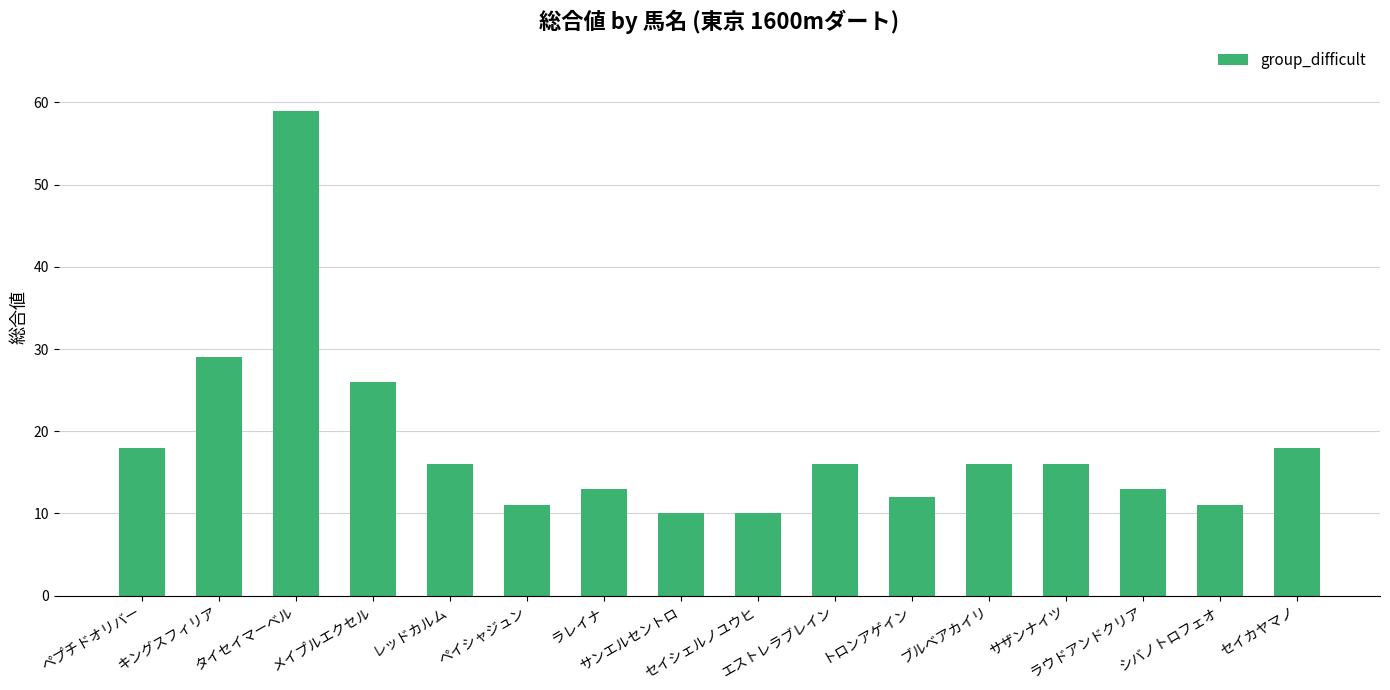

What is the ratio of the value at シバノトロフェオ to the value at ペイシャジュン?

1.0